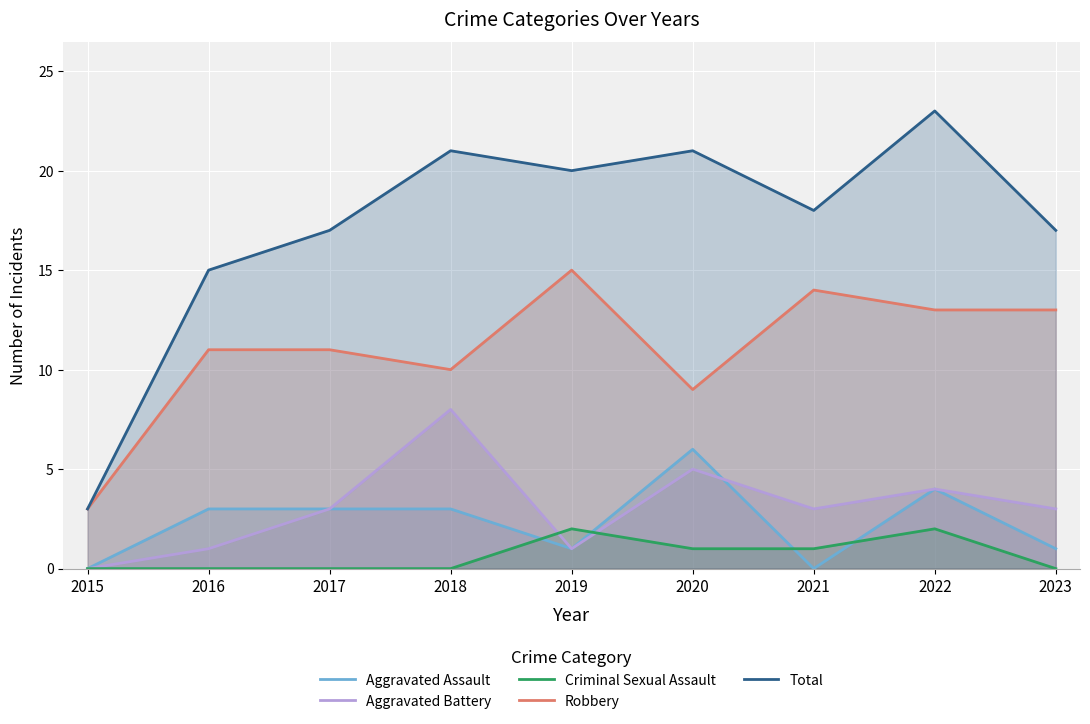

True or false: Aggravated Battery and Total cross at least once.

False